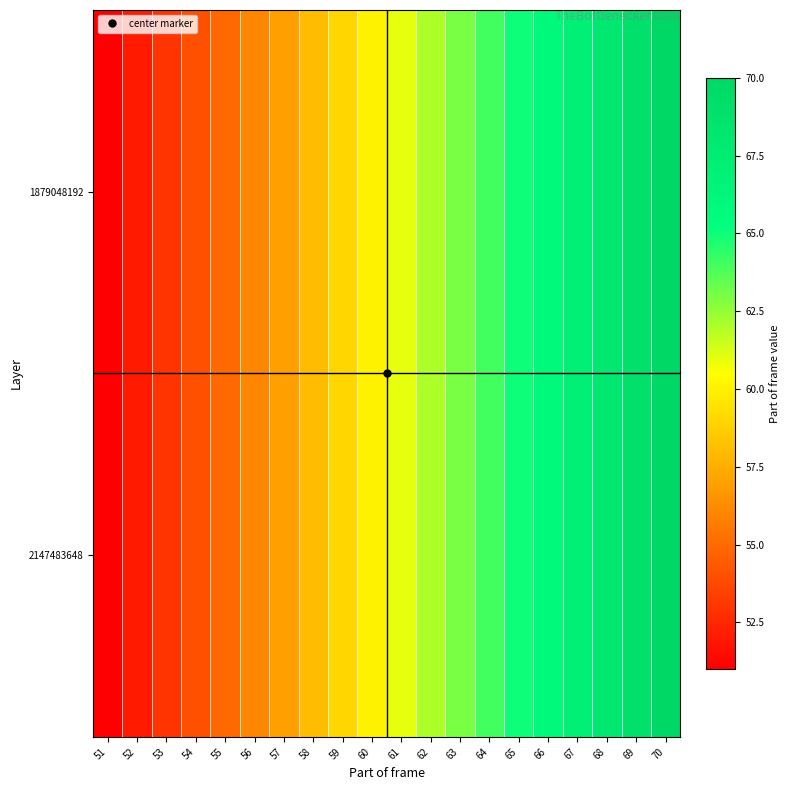

Rank the series by their maximum value, from lowest to highest.

1879048192, 2147483648